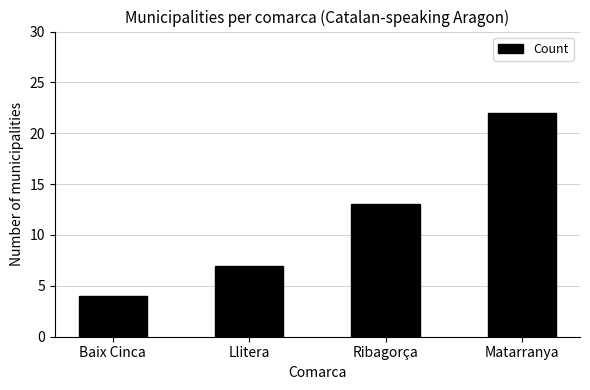

Is it true that the value at Matarranya is 22?

True